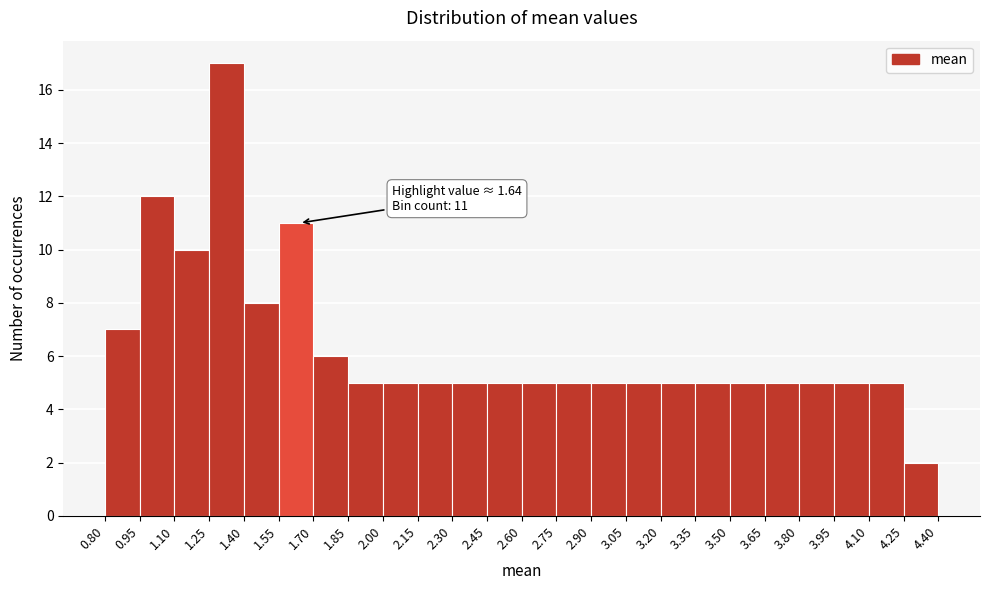

Which range on the x-axis has the tallest bar?

1.25 to 1.40